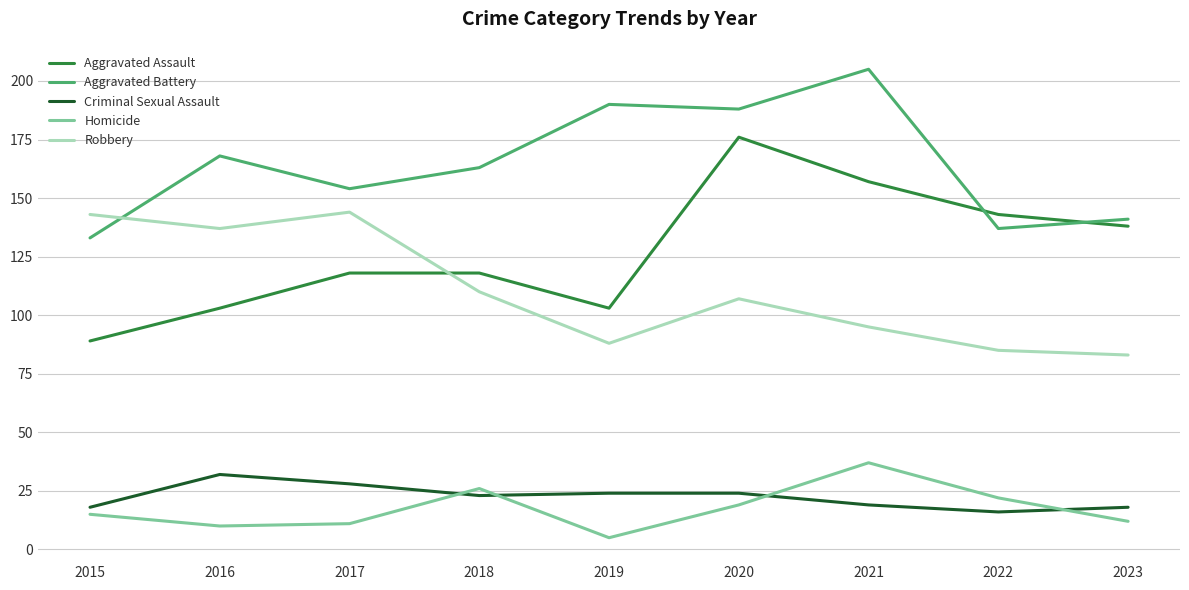

True or false: Homicide and Aggravated Assault cross at least once.

False